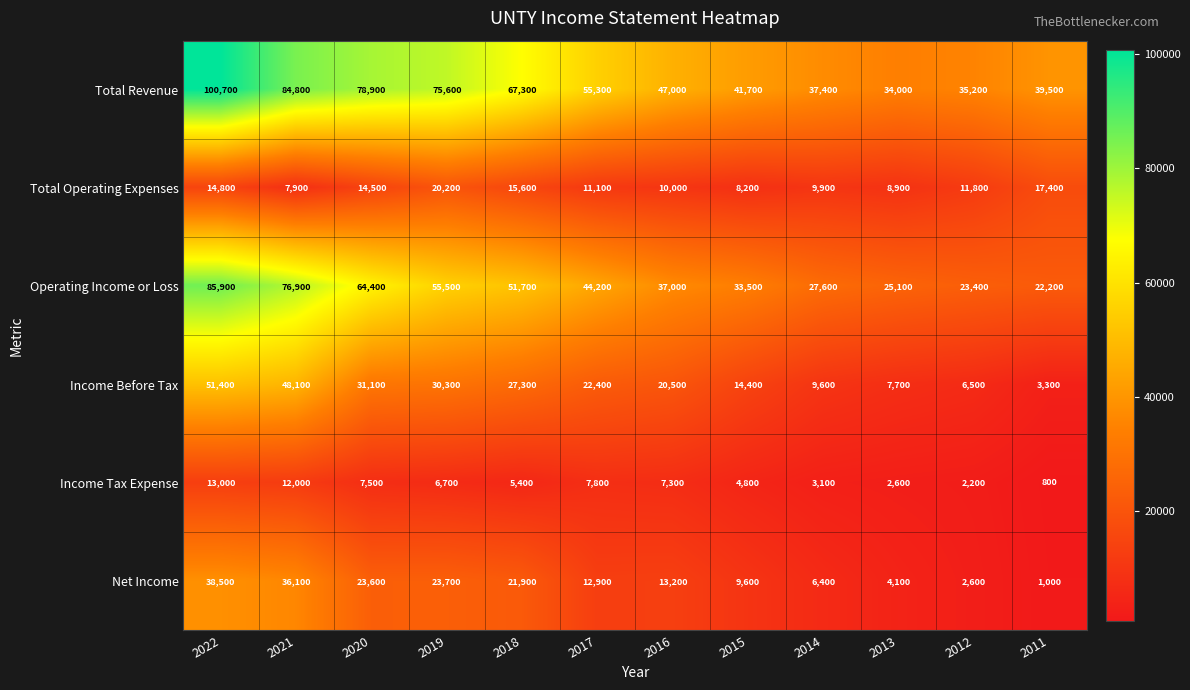

At 2011, list the series in order from largest to smallest.

Total Revenue, Operating Income or Loss, Total Operating Expenses, Income Before Tax, Net Income, Income Tax Expense